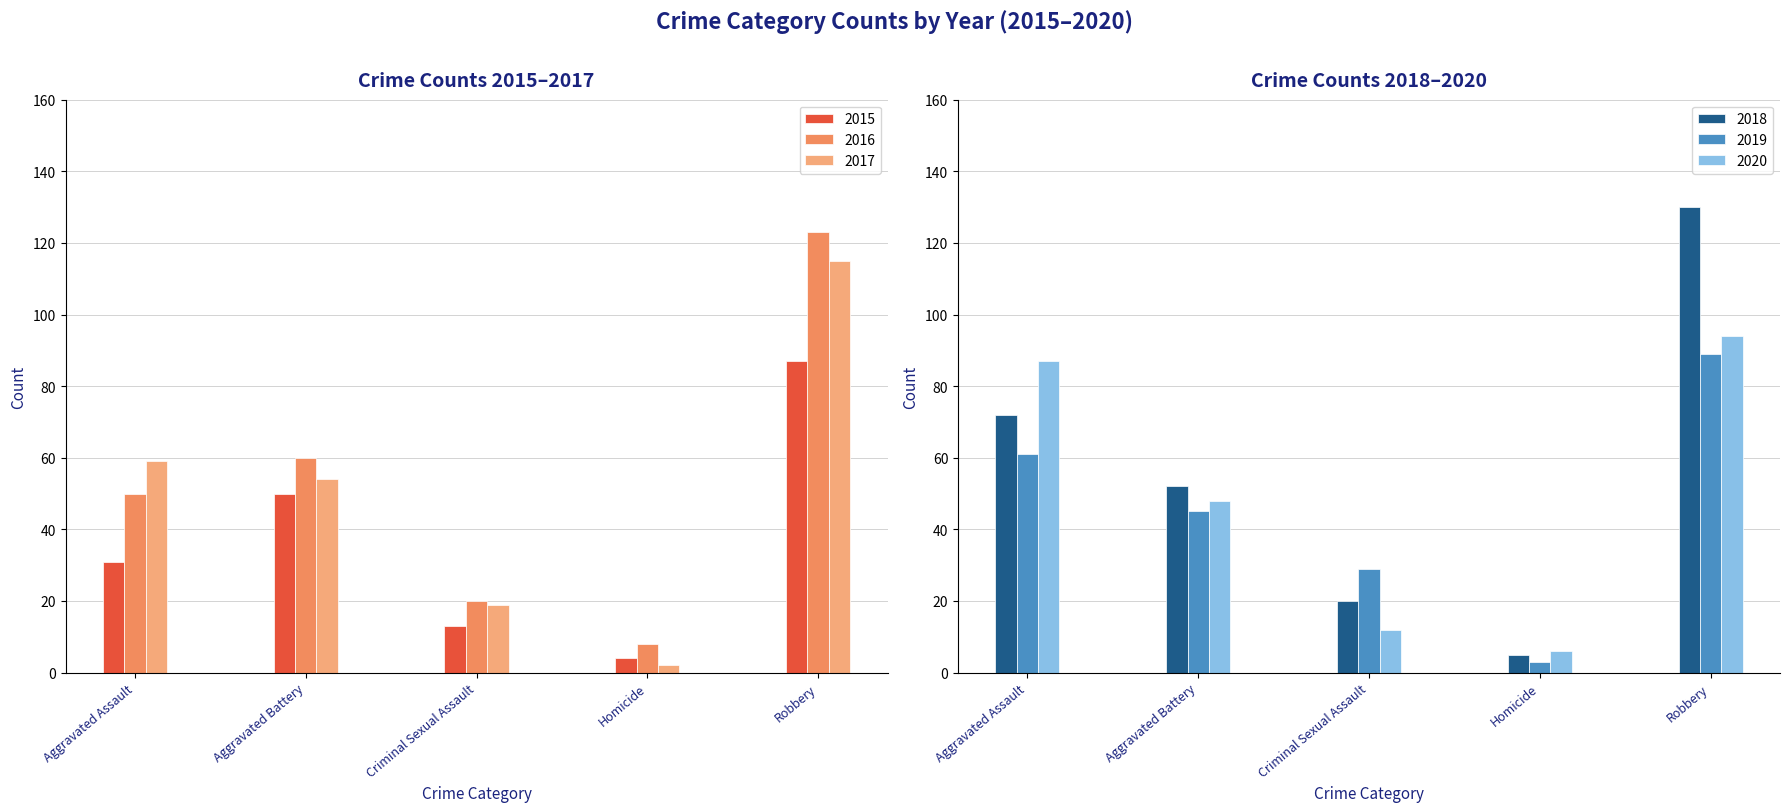

Rank the series by their maximum value, from lowest to highest.

2015, 2019, 2020, 2017, 2016, 2018